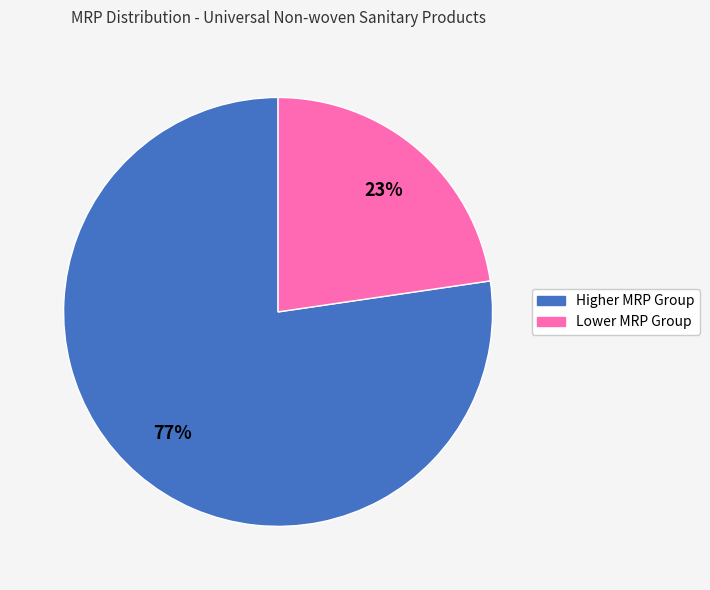

Does any single category account for the majority?

Yes